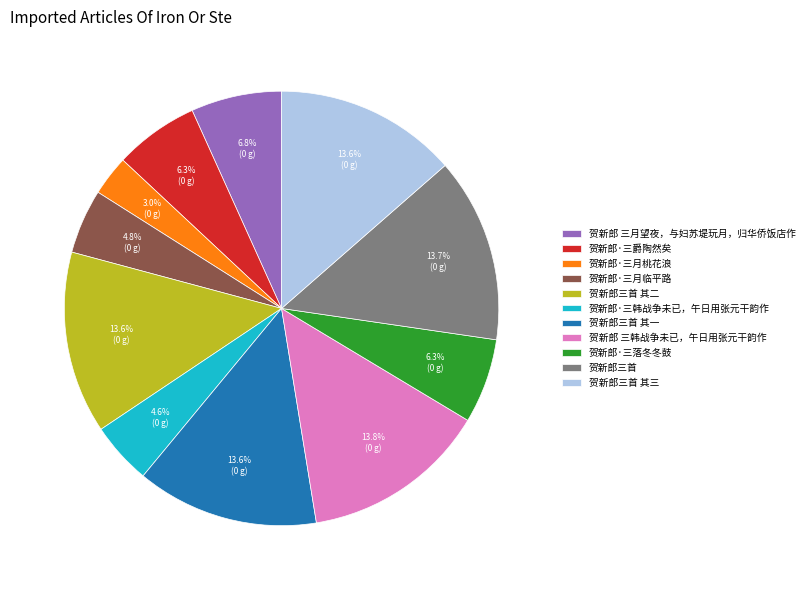

Combined, what portion of the pie is 贺新郎·三月桃花浪 and 贺新郎·三落冬冬鼓?

9.3%